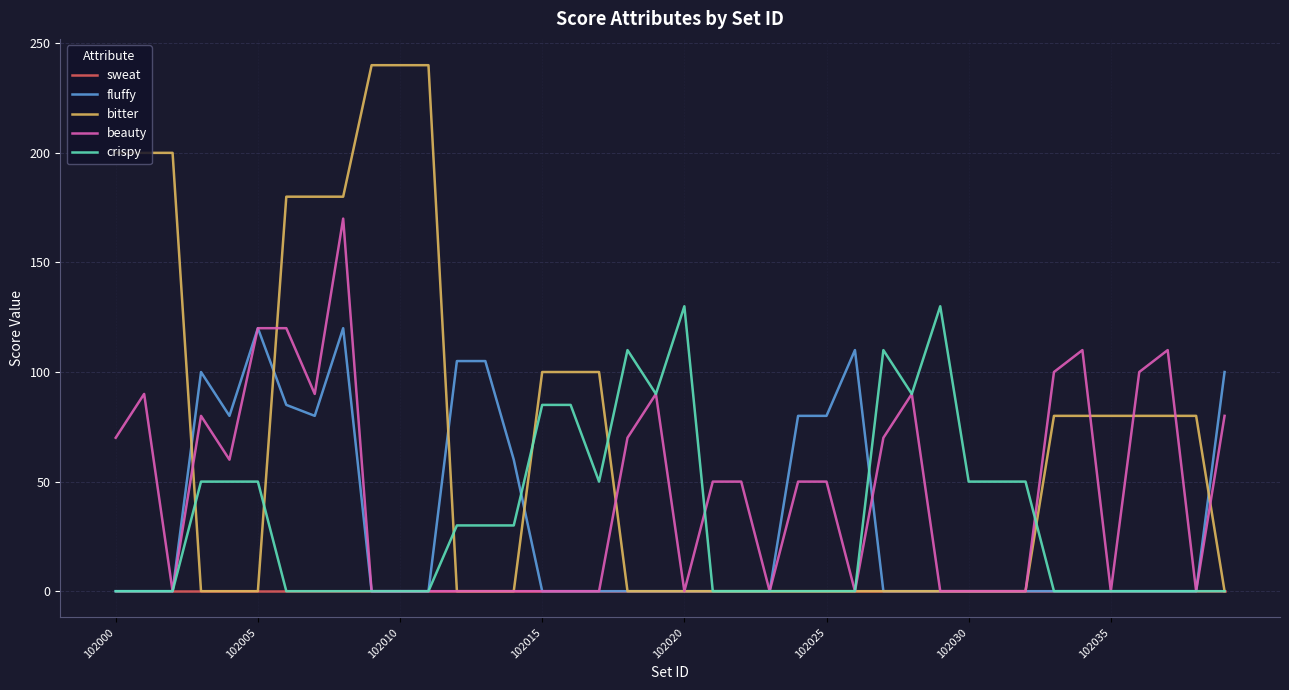

Which series has the largest range (max minus min)?

bitter